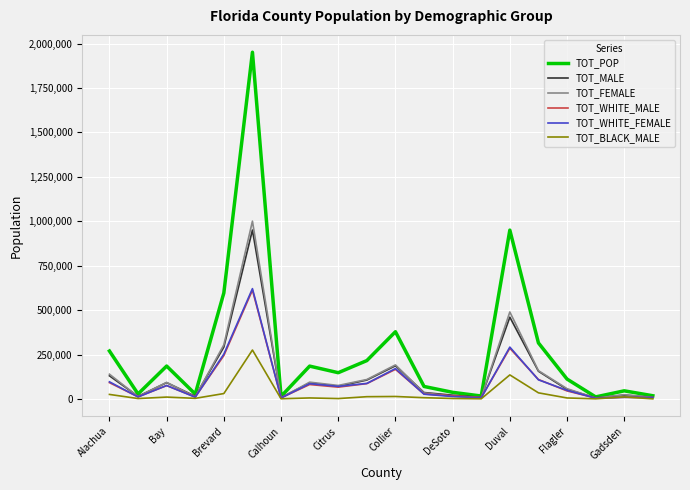

What is the maximum value shown in the chart?

1951260